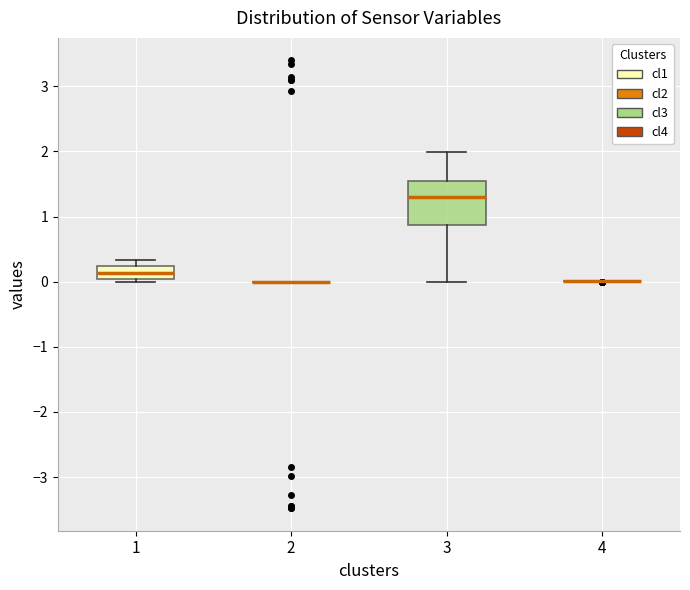

Reading left to right, read every box against the y-axis: the position of its median line, the range the box covers, and the ends of its whiskers. The values are not printed on the chart, so give them approximately, as read against the axis.

1: median 0.1, box 0.0 to 0.2, whiskers 0.0 (just below the box's lower edge) to 0.3
2: box collapsed to a line at 0.0, whiskers 0.0 to 0.0
3: median 1.3, box 0.9 to 1.6, whiskers 0.0 to 2.0
4: box collapsed to a line at 0.0, whiskers 0.0 to 0.0